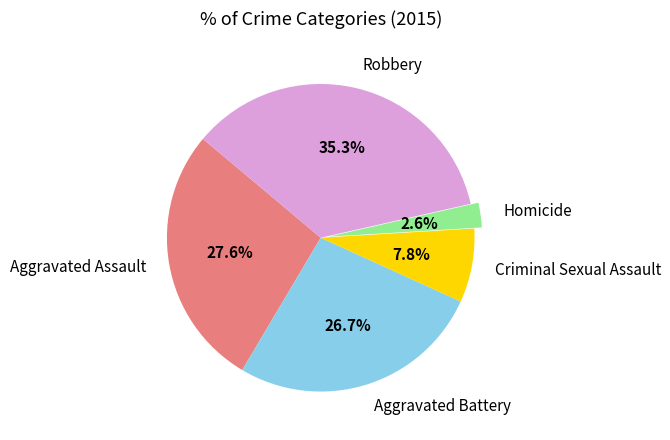

To the nearest percent, what portion does Criminal Sexual Assault represent?

8%